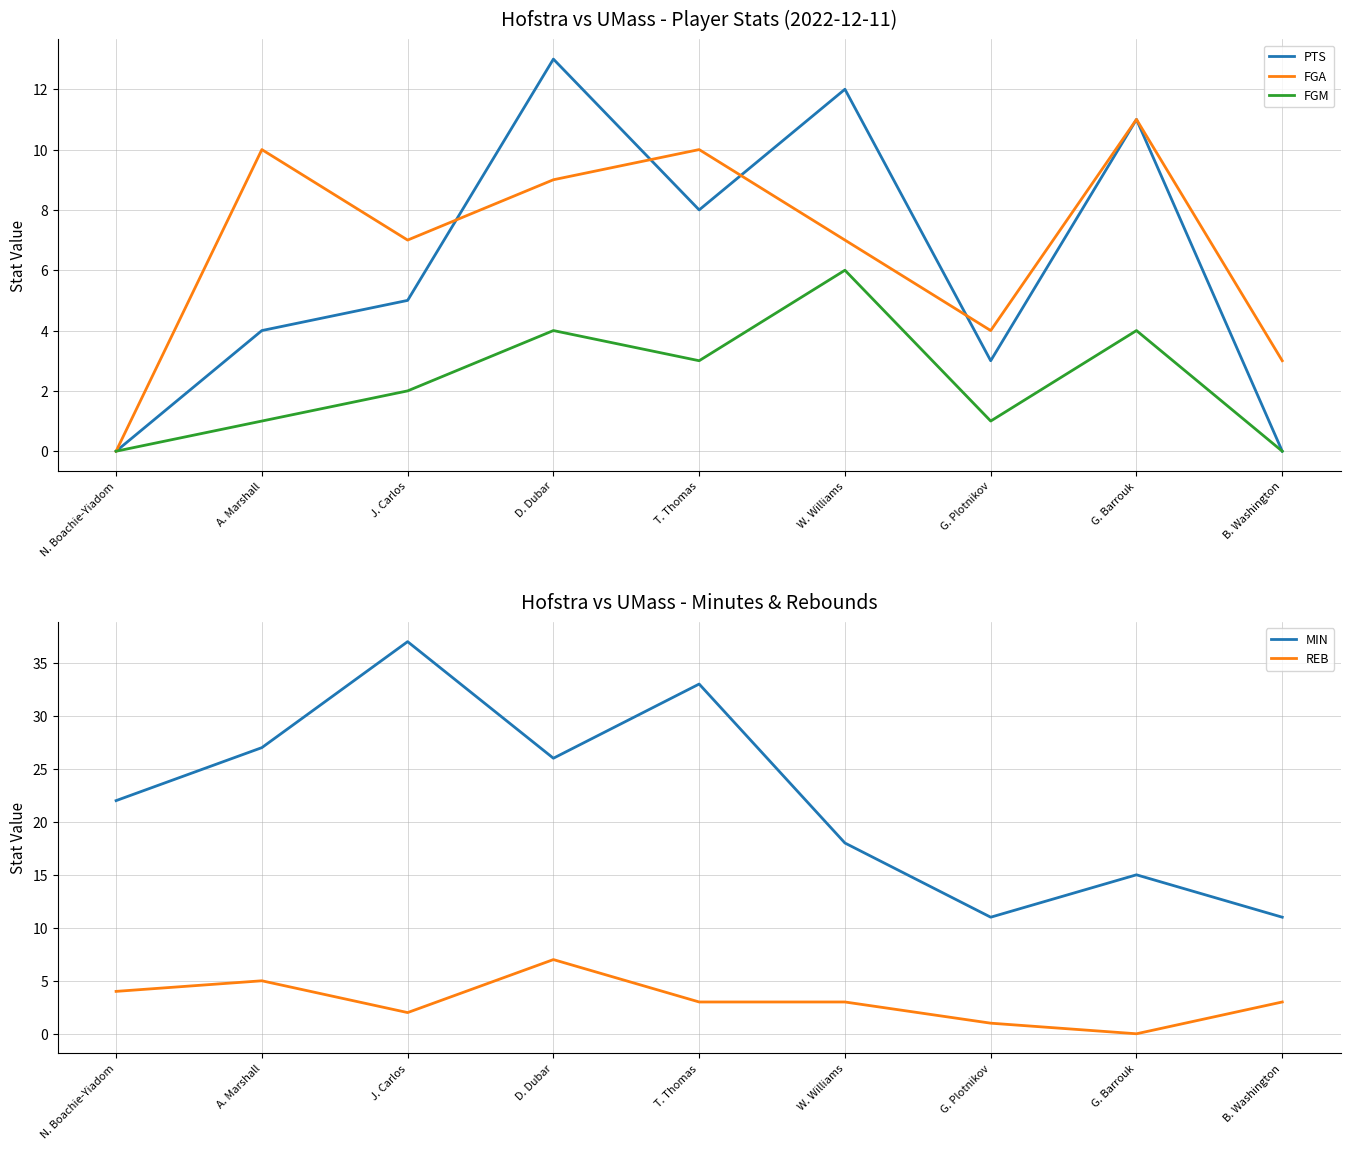

Does the chart have visible grid lines?

Yes